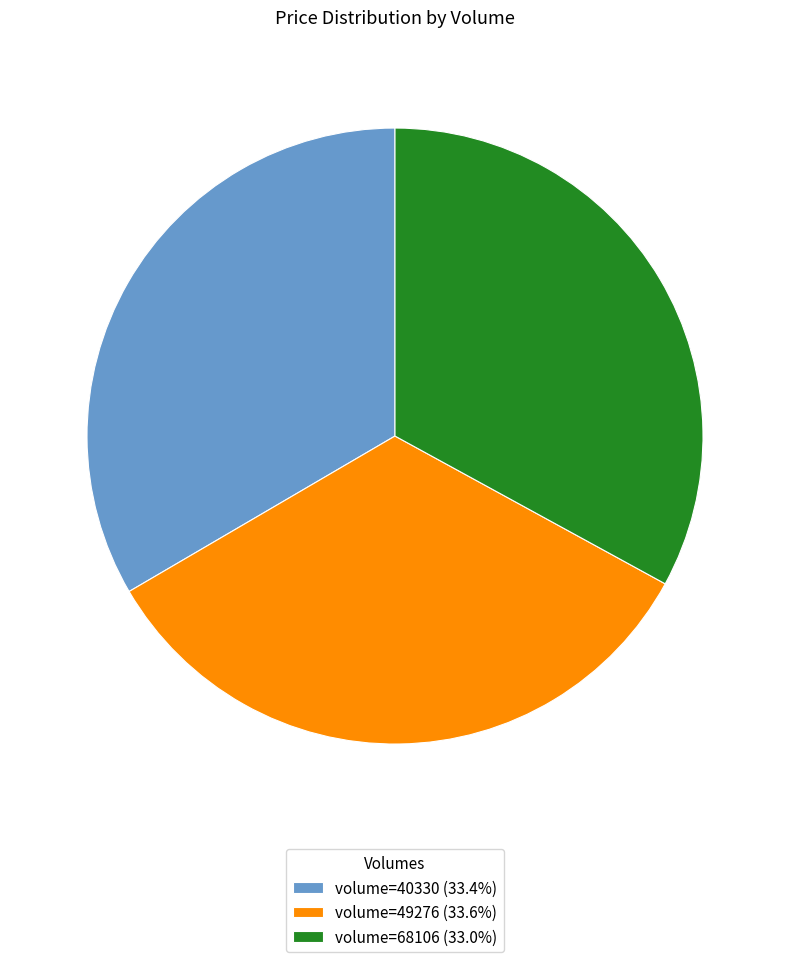

Approximately how many times larger is the value at volume=40330 (33.4%) compared to volume=68106 (33.0%)?

1.0